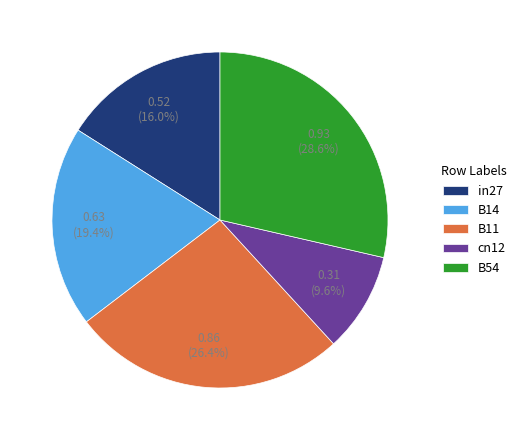

How many slices are in this pie chart?

5